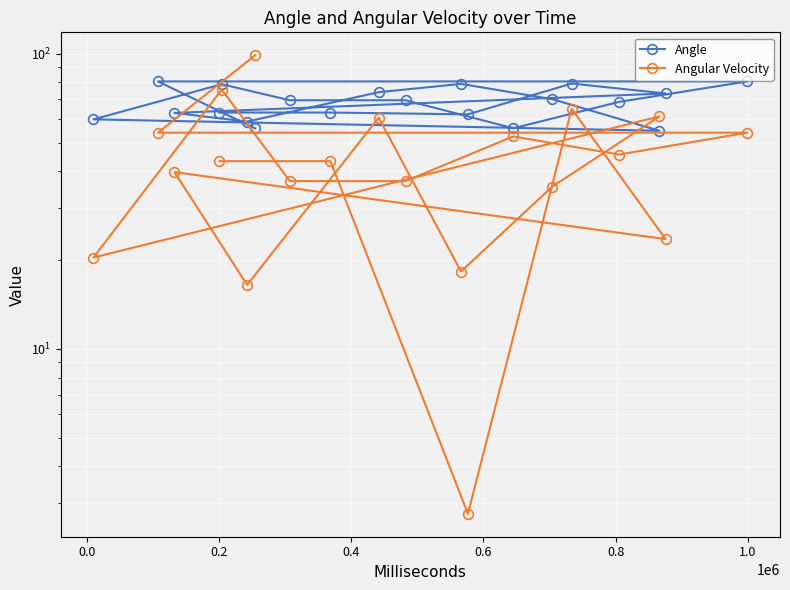

Rank the series by their average value, from highest to lowest.

Angle, Angular Velocity